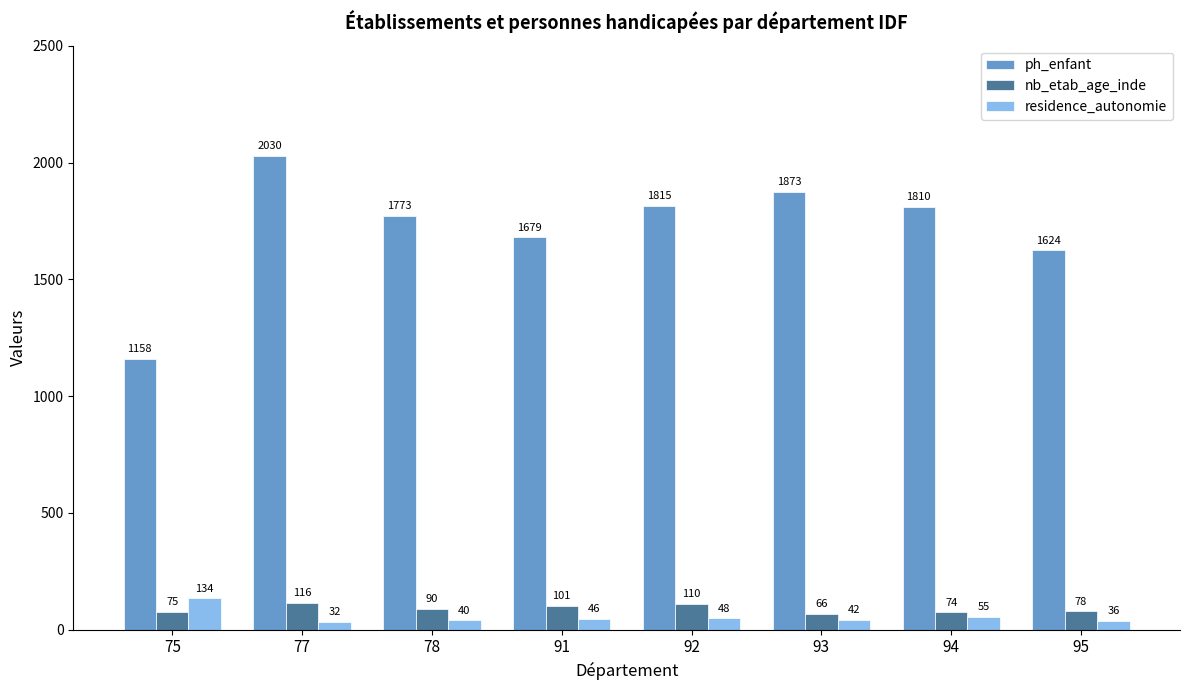

What is the value of the residence_autonomie bar at the 7th from the left?

55